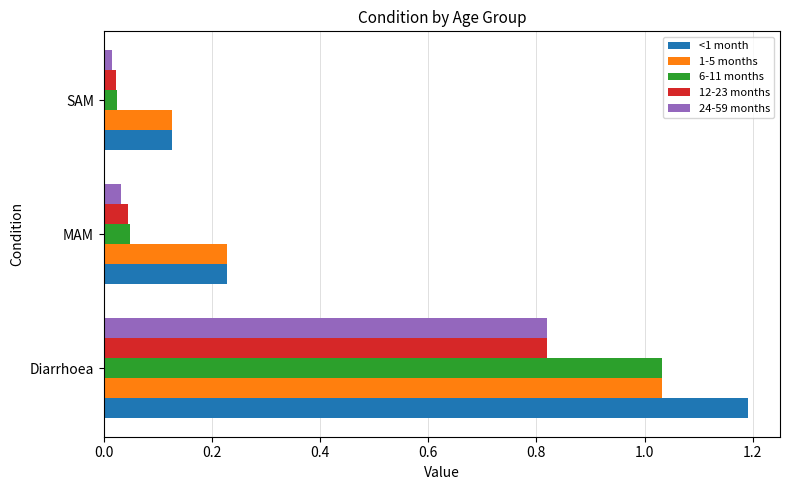

Where is 1-5 months nearest to the value 0?

SAM